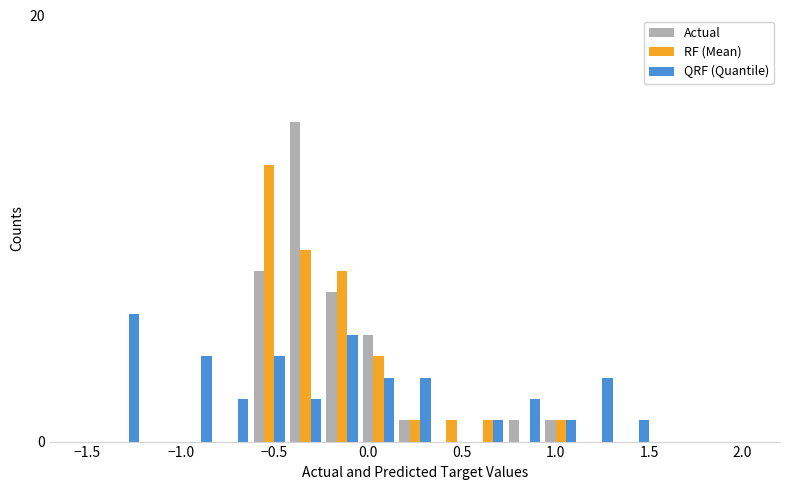

What is the maximum value shown in the chart?

15